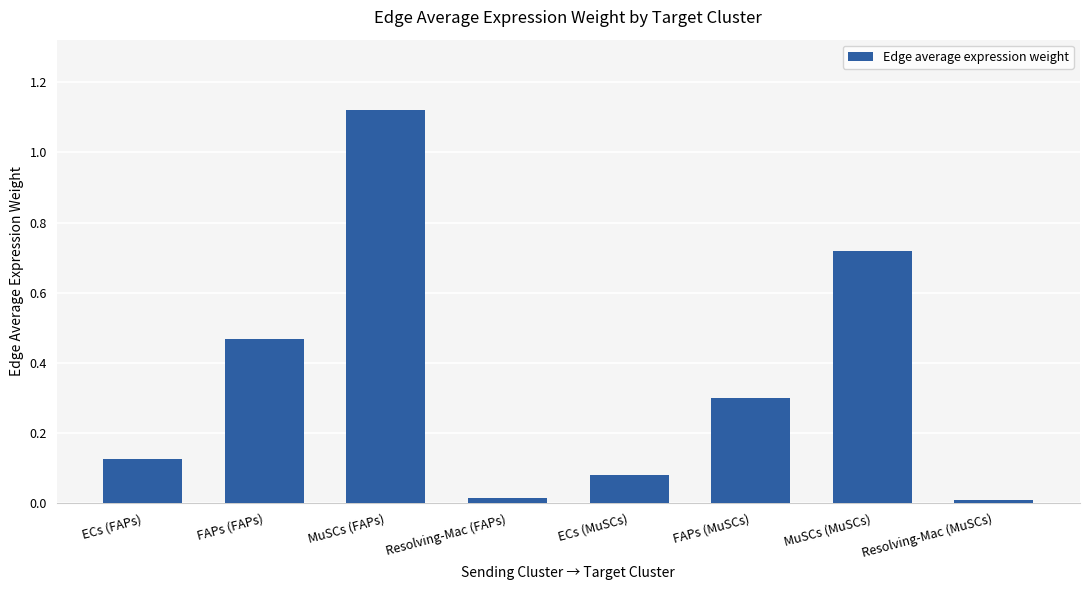

What is the change in value from MuSCs (FAPs) to ECs (MuSCs)?

-1.0